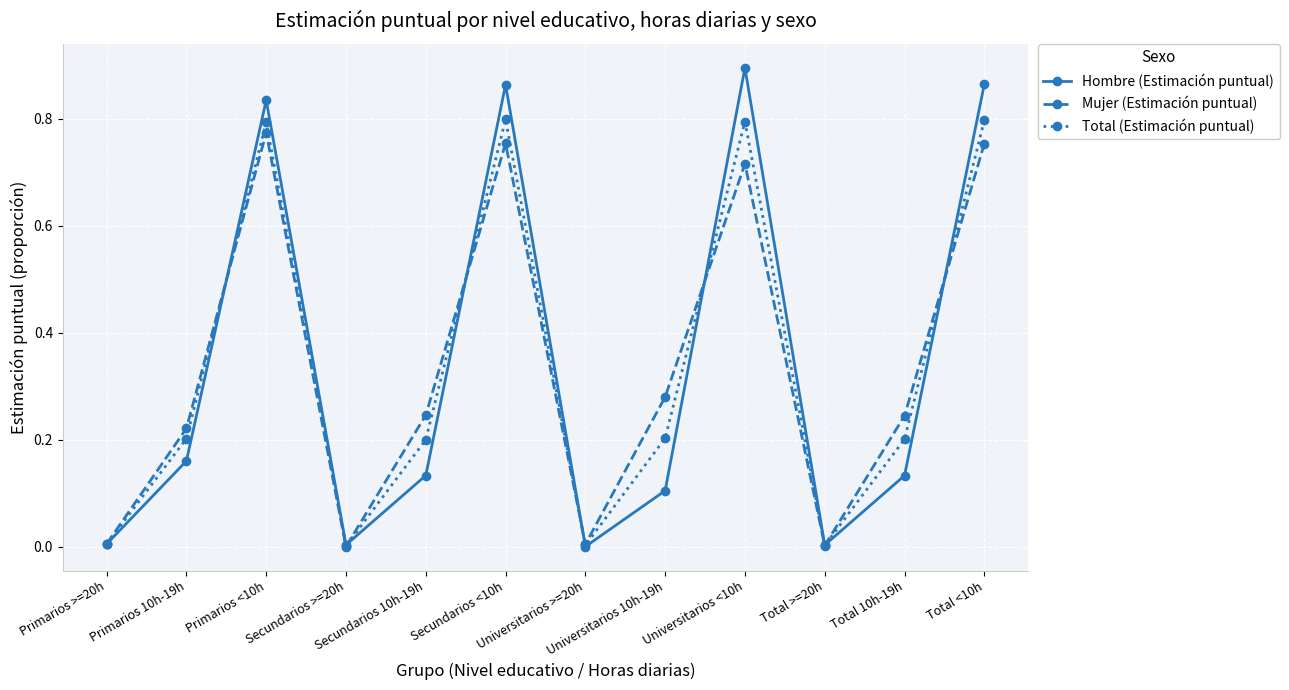

At which category does Total (Estimación puntual) reach its first local peak?

Primarios <10h